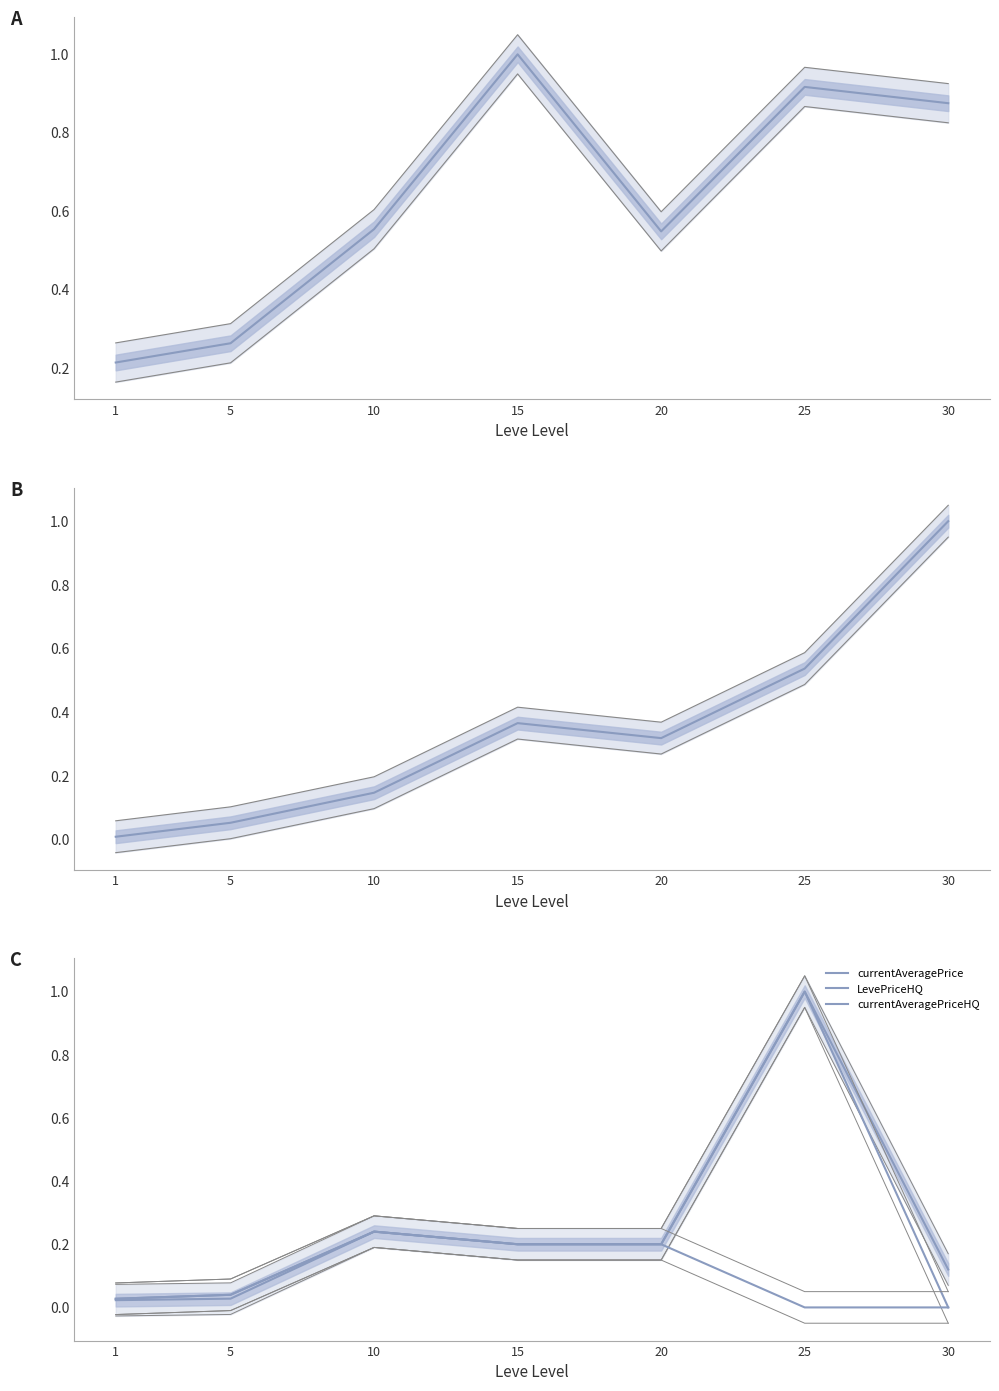

At how many categories does at least one series exceed 0?

7